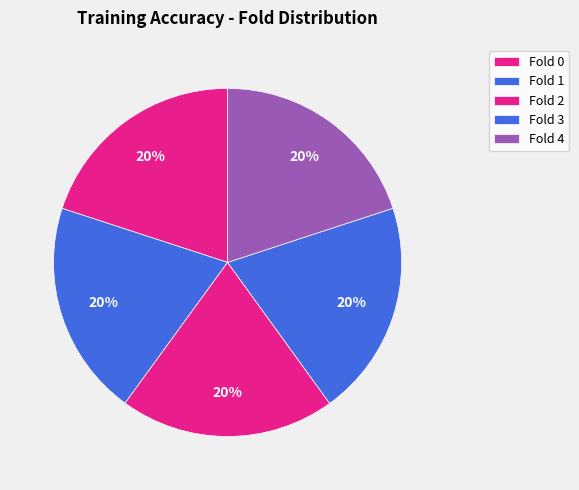

To the nearest percent, what percentage of the pie is Fold 1?

20%